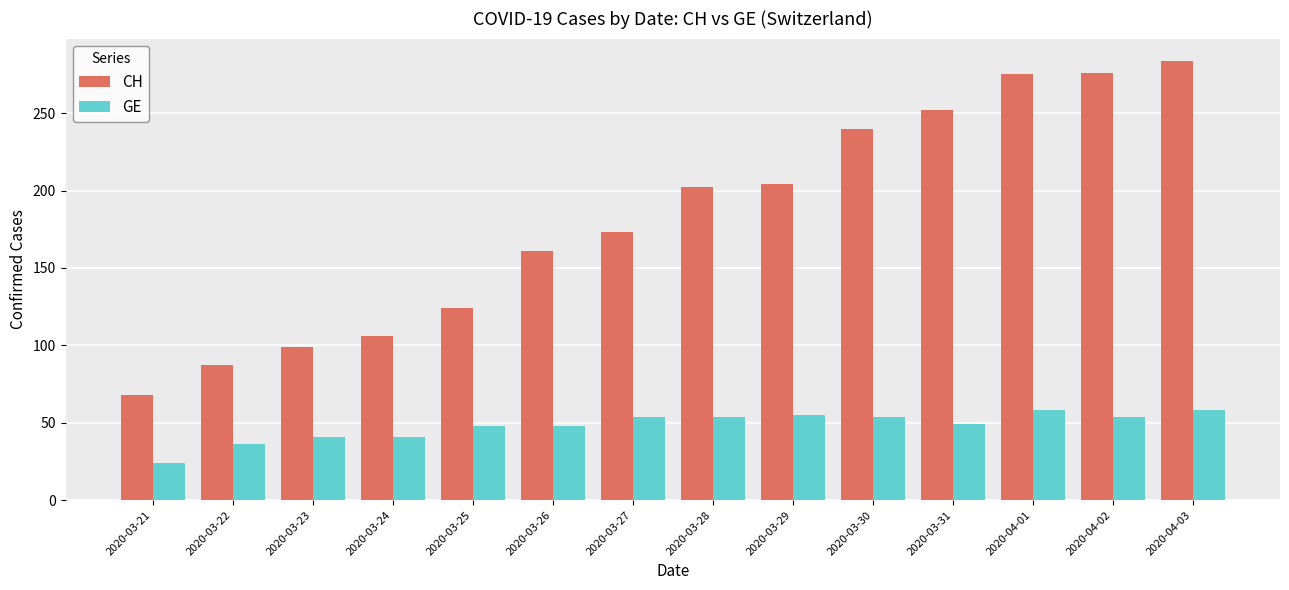

Rank the series at 2020-04-03 from highest to lowest value.

CH, GE